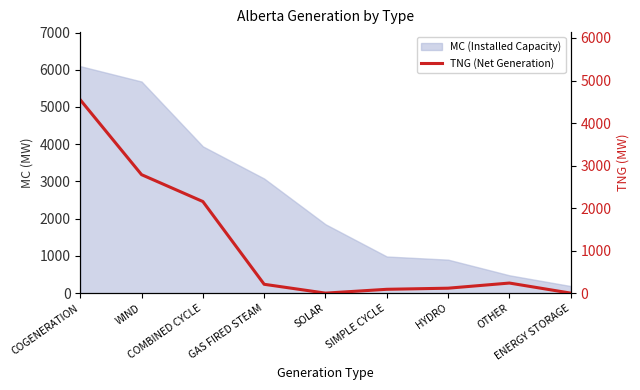

What is the average value?

1126